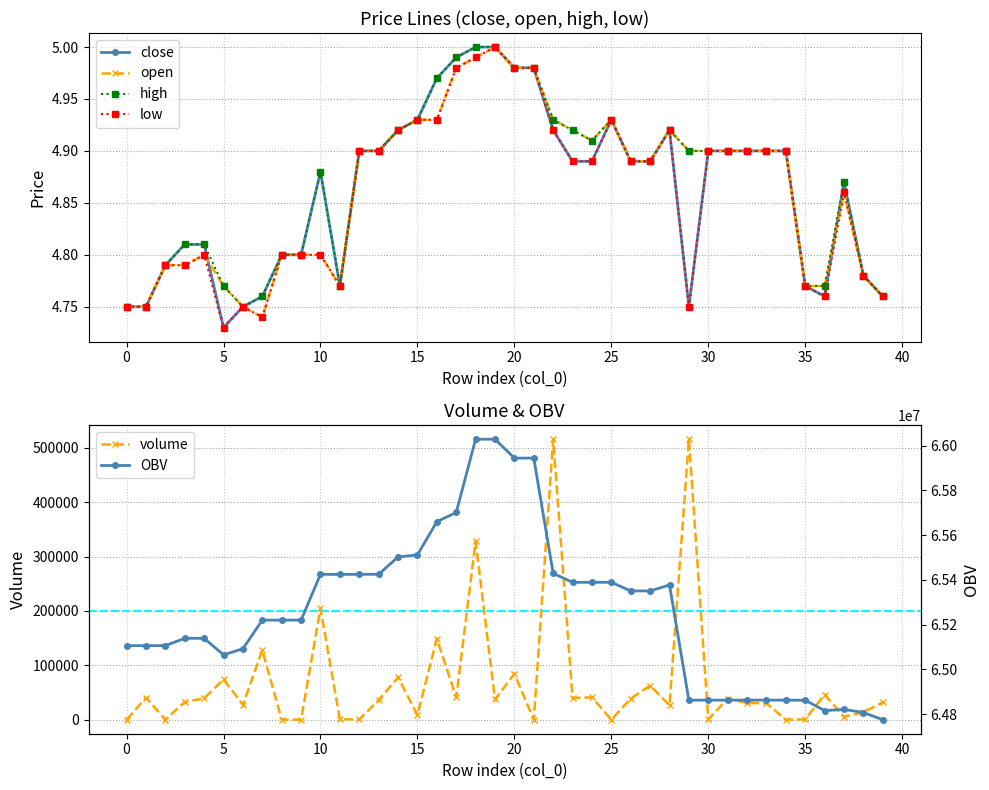

Which category has the lowest value in the close series?

5